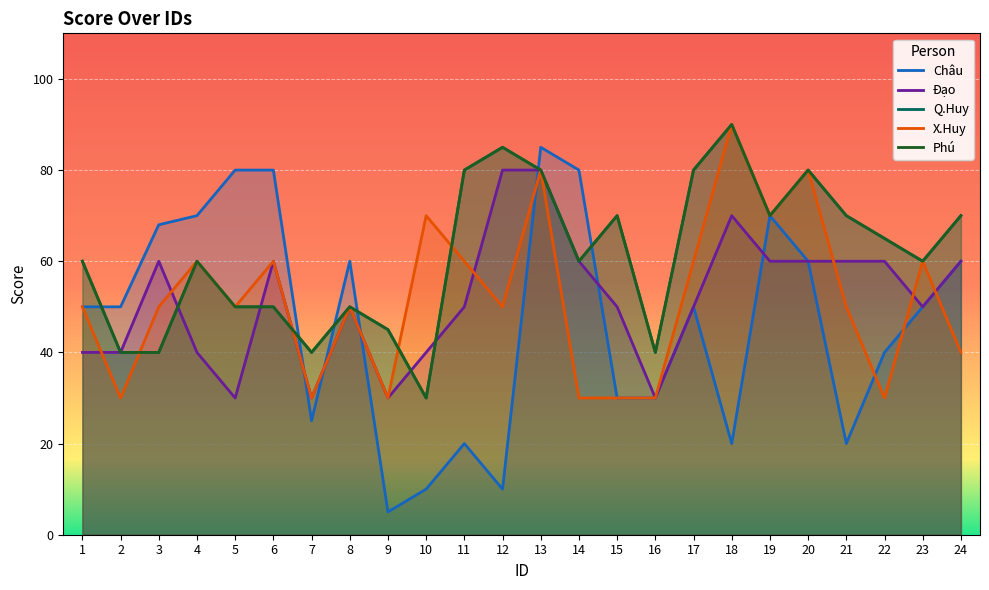

Does the chart display data point markers on the line(s)?

No